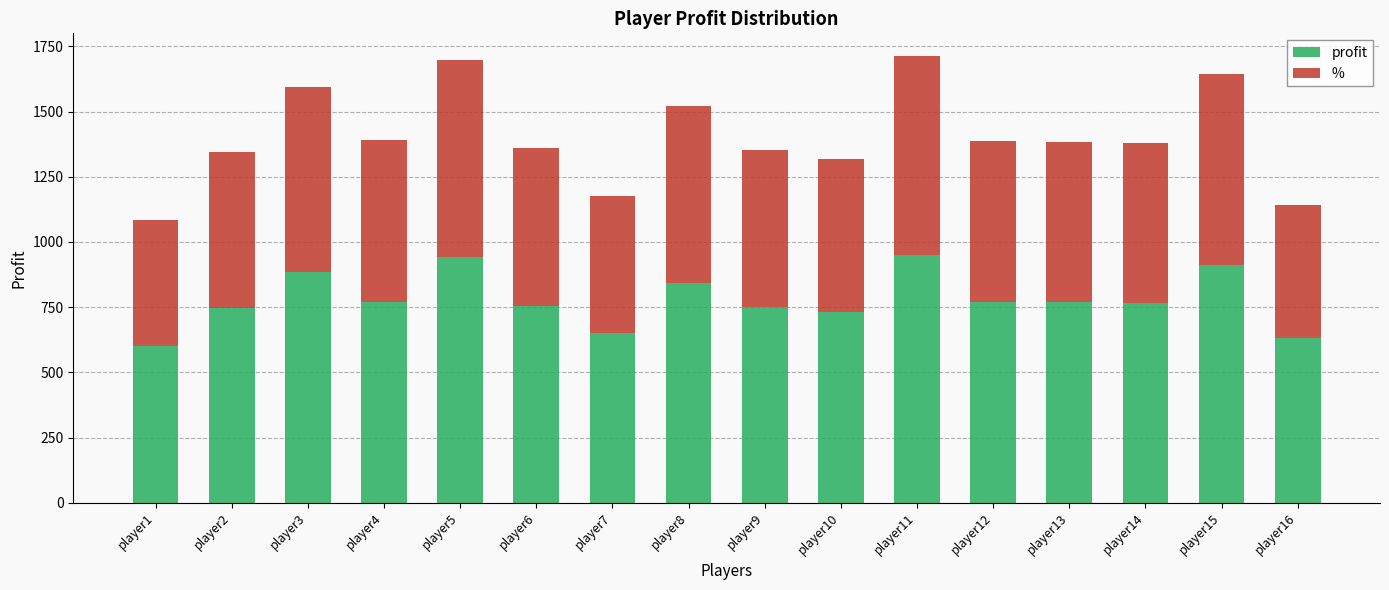

What is the sum of the profit values at player13 and player6?

1524.5